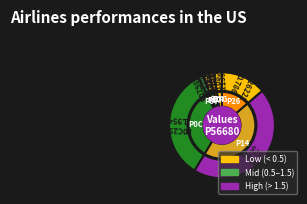

Is the sum of P14250 and P07981 greater than half?

No